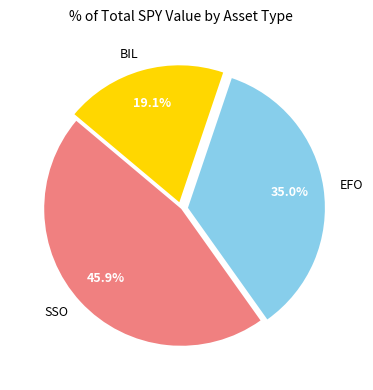

Does SSO represent more than half of the total?

No